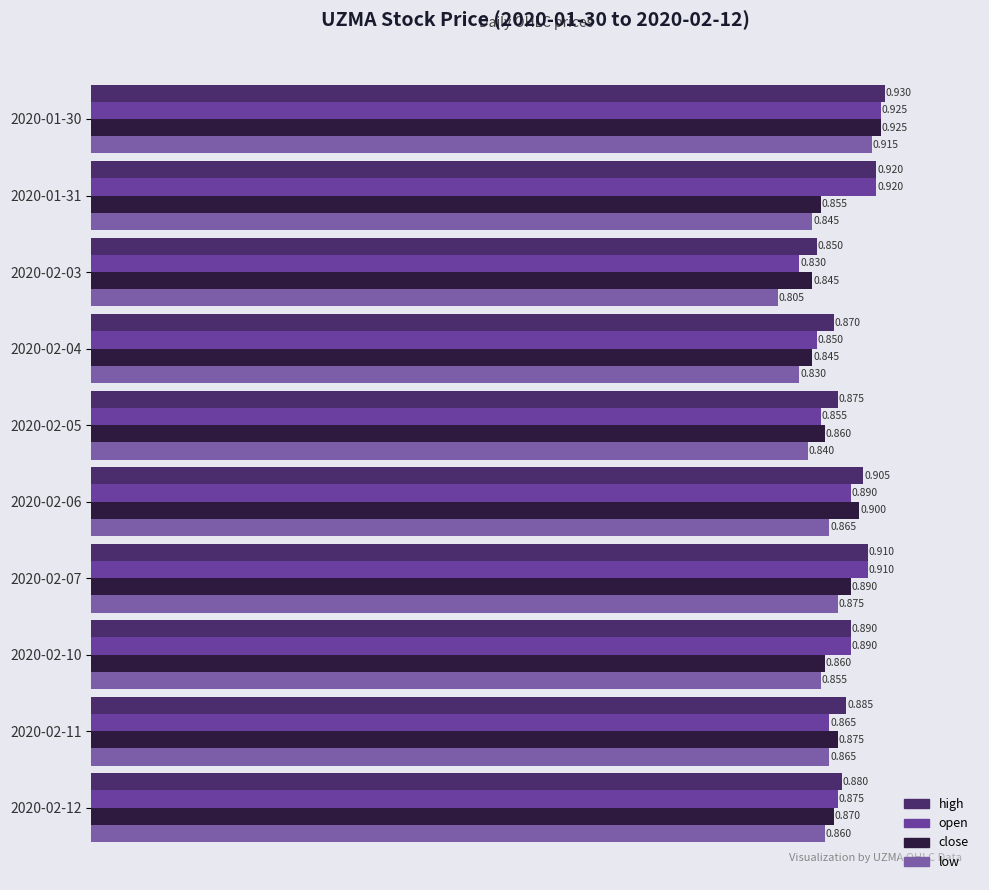

Which series has the largest total across all categories?

high